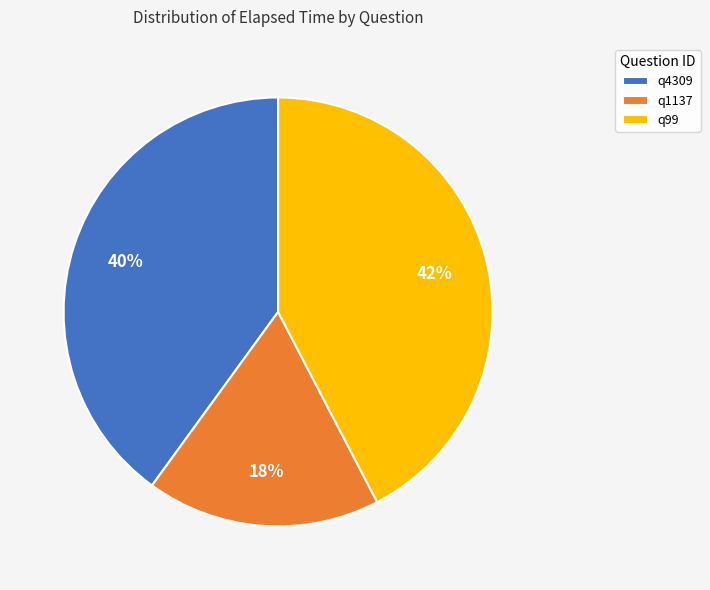

To the nearest percent, what is the combined percentage of q4309 and q99?

82%